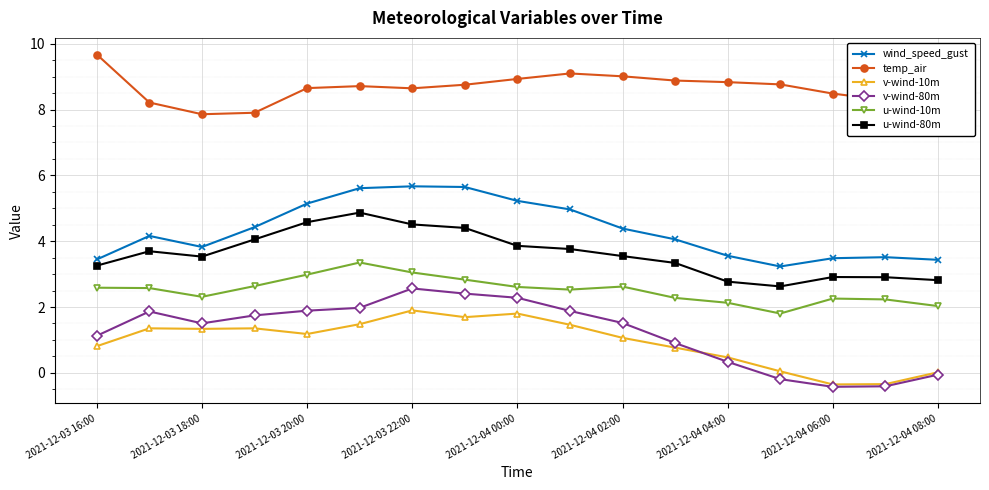

True or false: u-wind-10m and temp_air cross at least once.

False